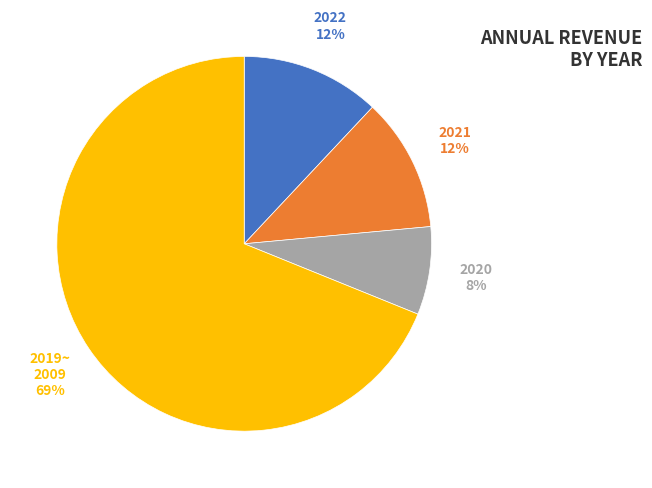

Do 2021 and 2019~ 2009 together represent more than half of the pie?

Yes